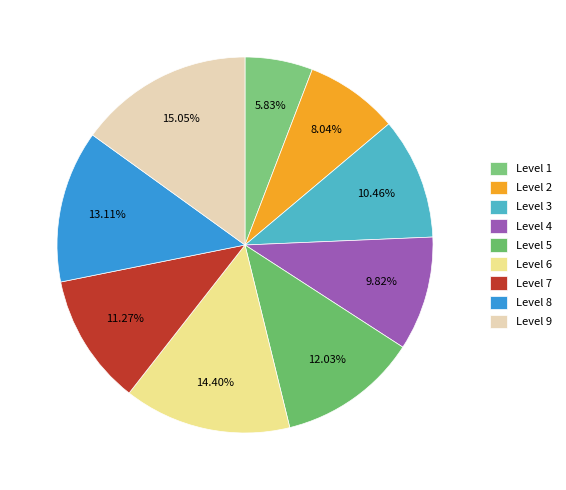

What is the ratio of the value at Level 5 to the value at Level 7?

1.1